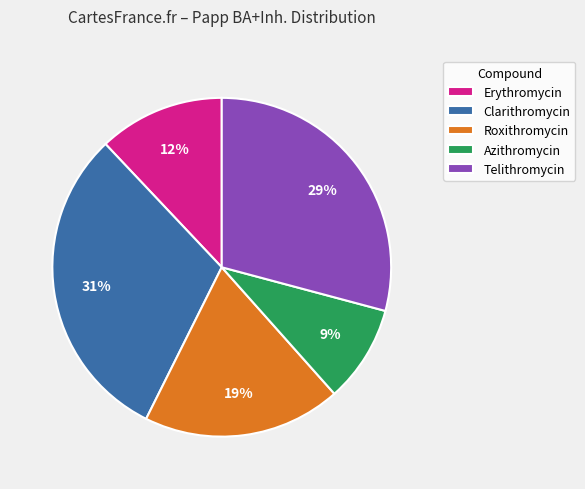

The Erythromycin slice represents 12% of the pie. True or false?

True